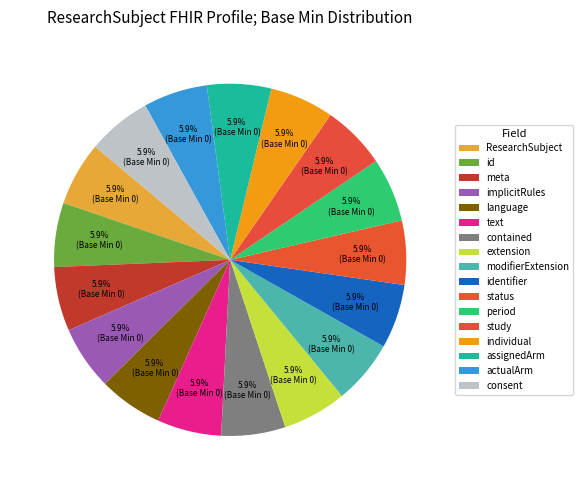

How many slices are in this pie chart?

17